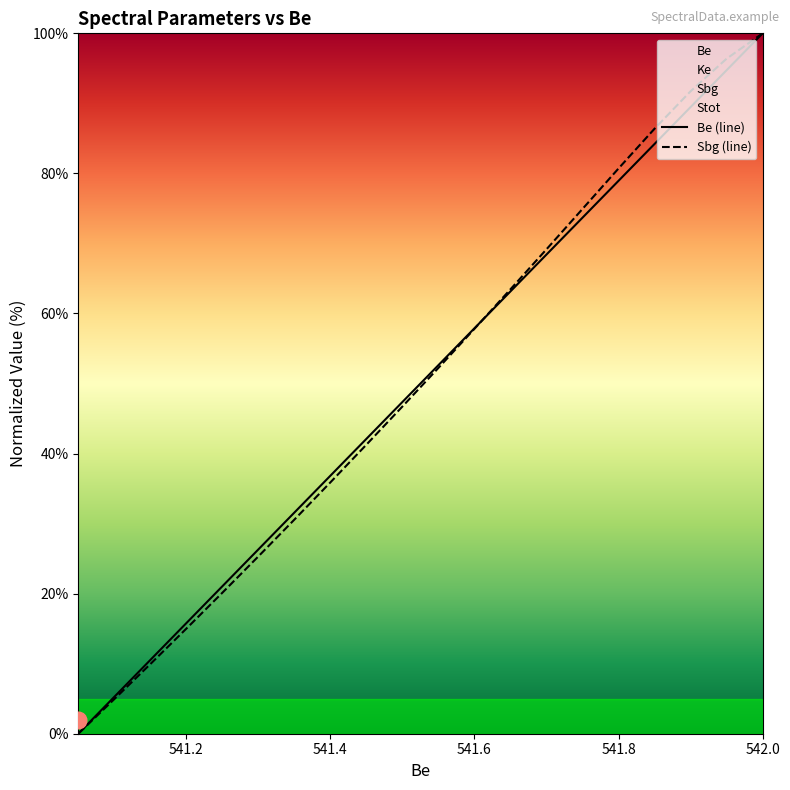

Which category has the highest value in the Be series?

542